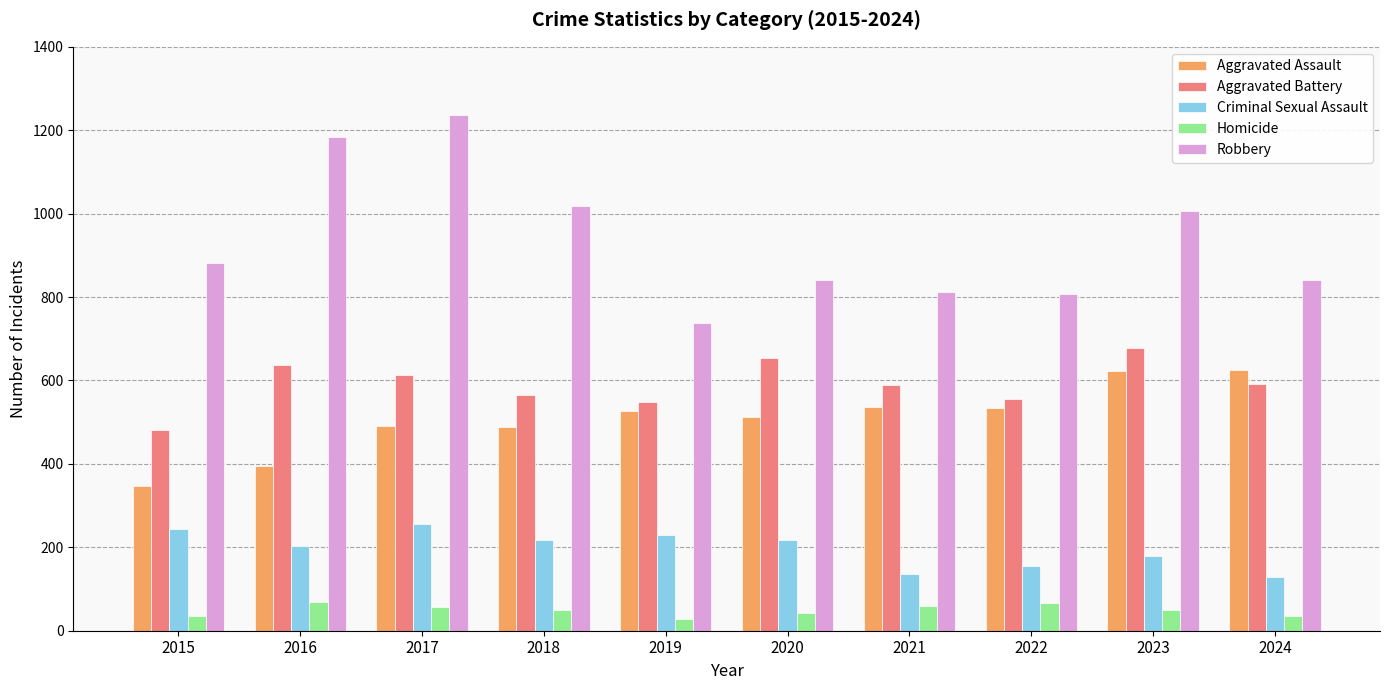

Which series has the widest spread of values?

Robbery